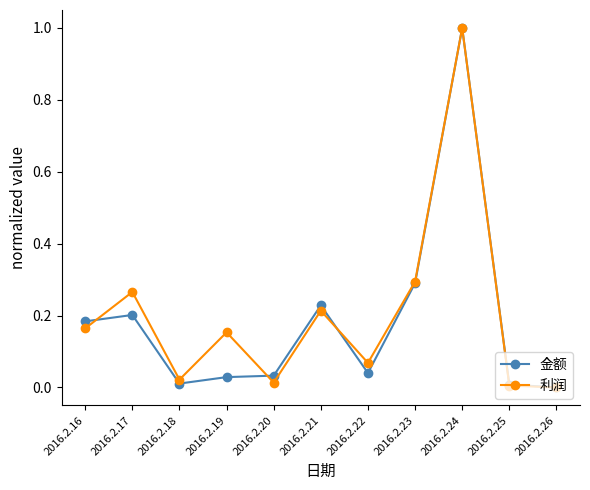

Count the number of categories in the chart.

11